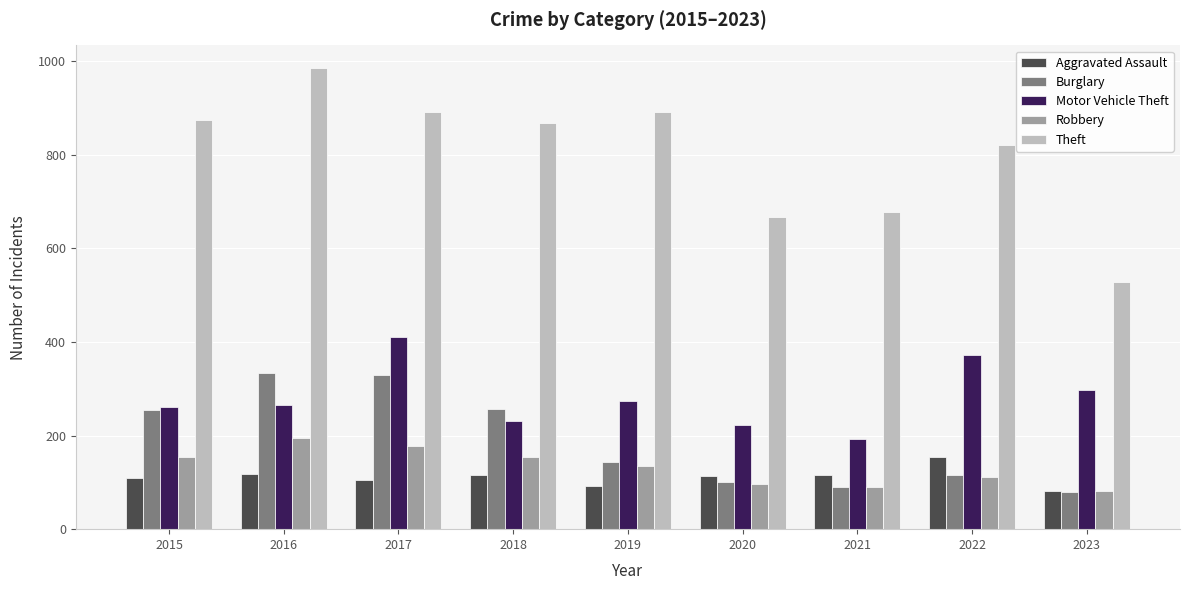

Which series has the largest range (max minus min)?

Theft